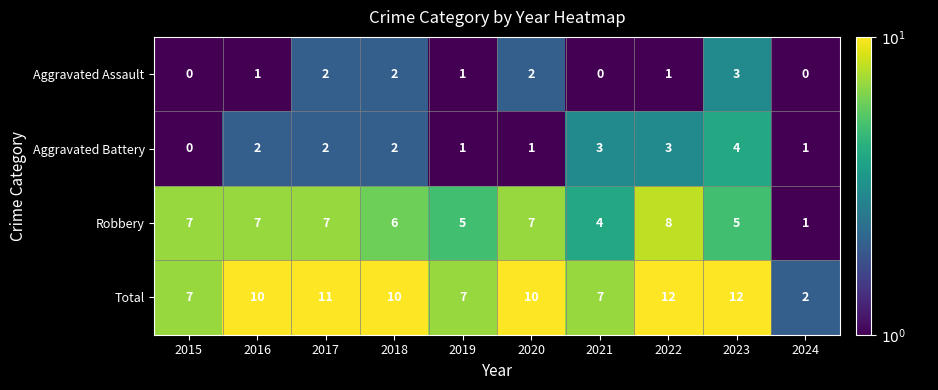

The Aggravated Assault series shows 0 at 2024. True or false?

True